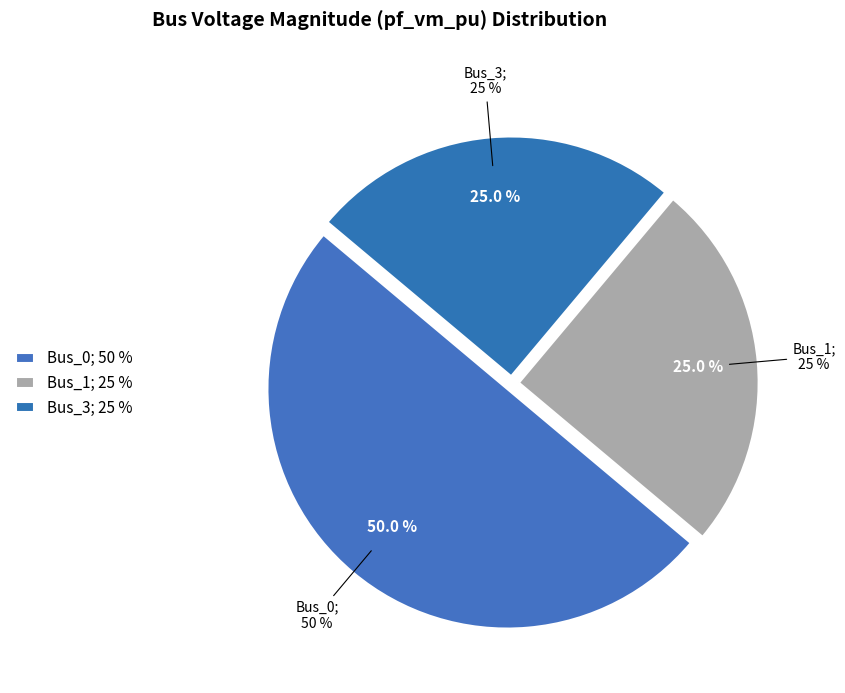

Is there a majority slice in this chart?

No